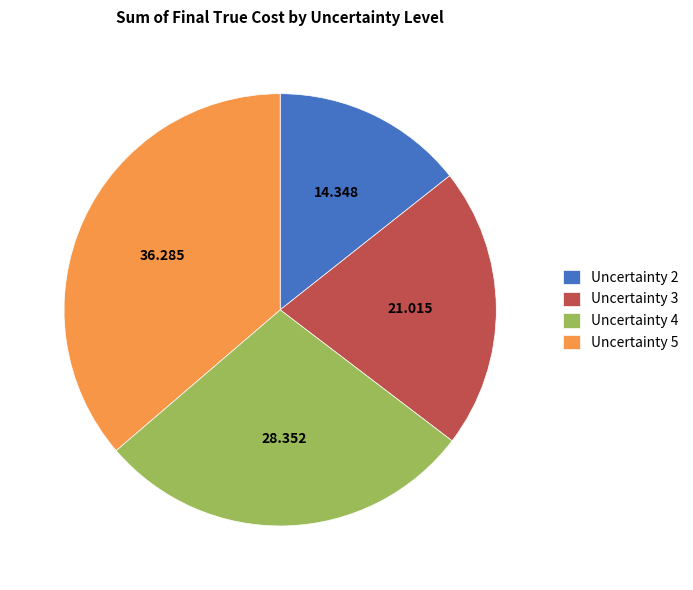

Is Uncertainty 3 the majority of the pie?

No